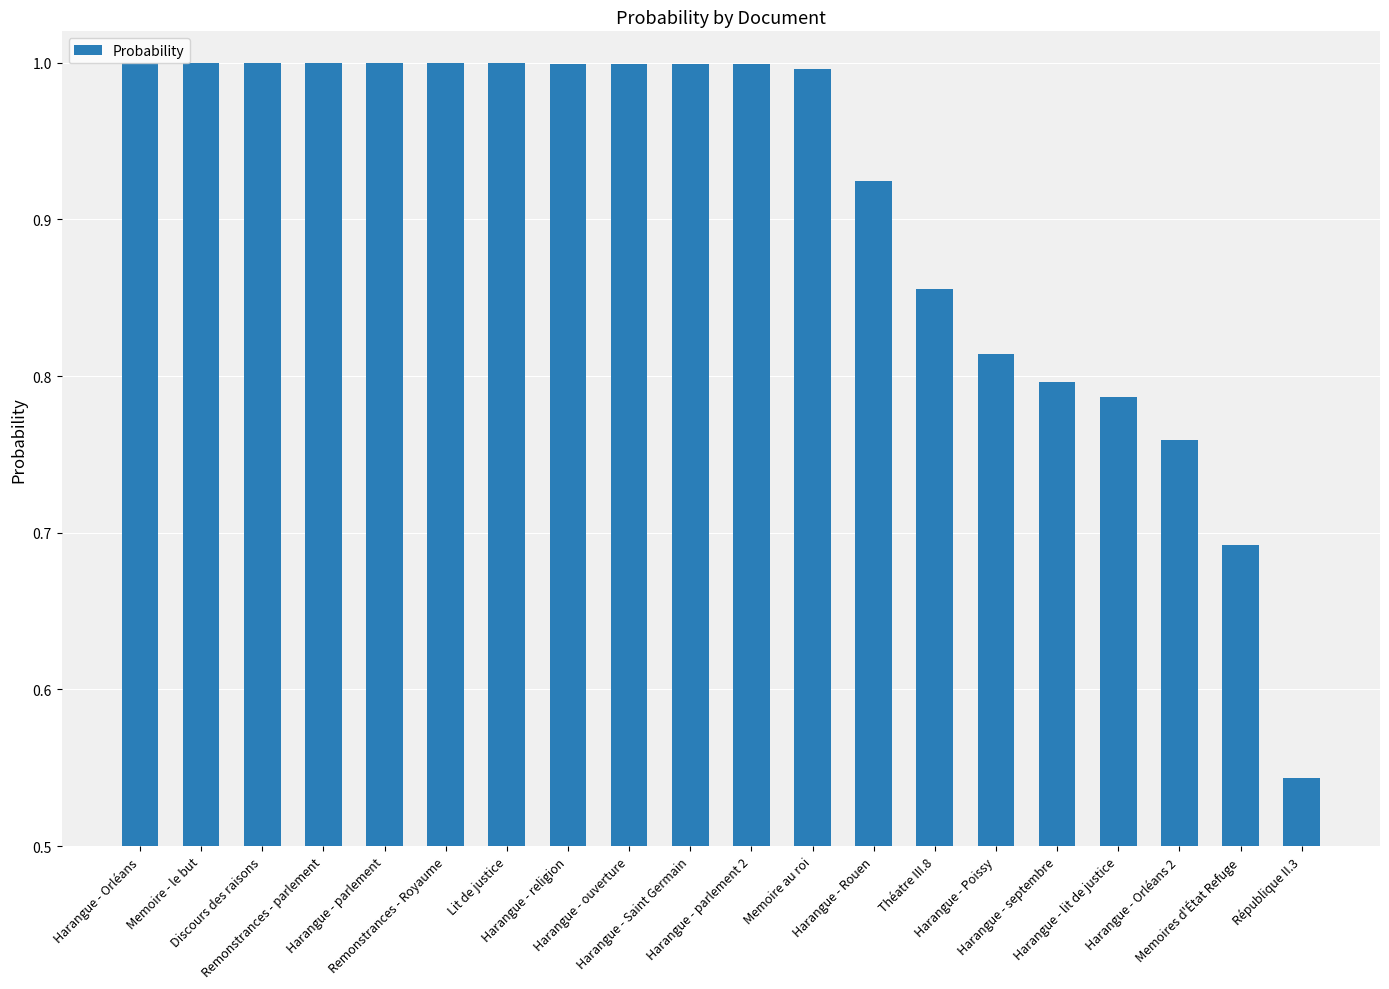

What is the value of the 5th bar from the left?

1.0